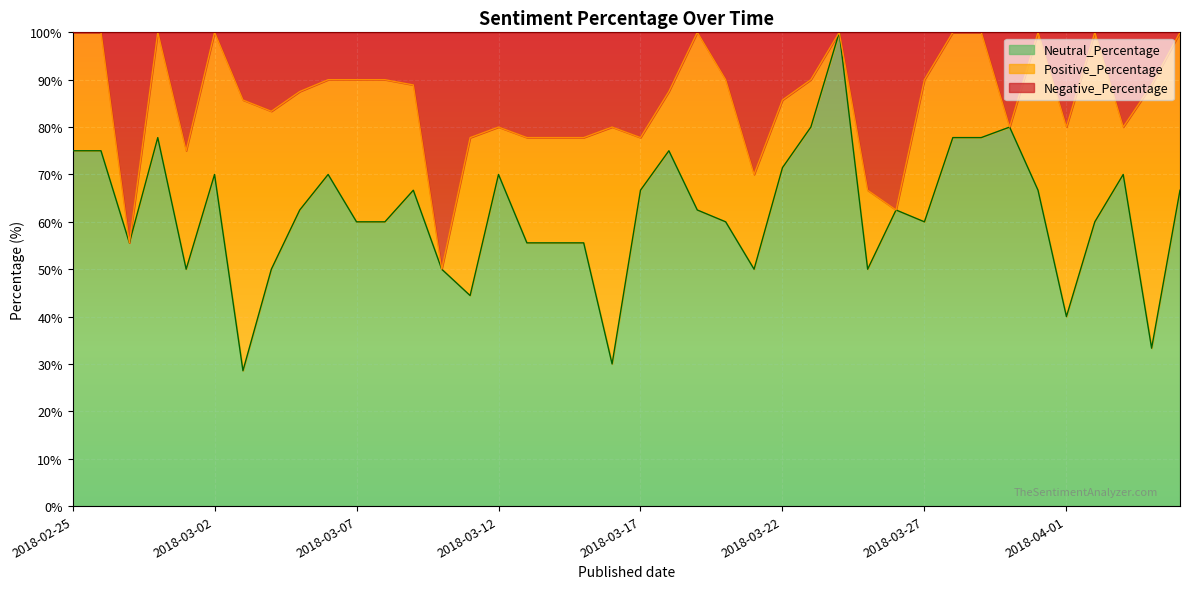

What is the maximum value for Neutral_Percentage?

100.0